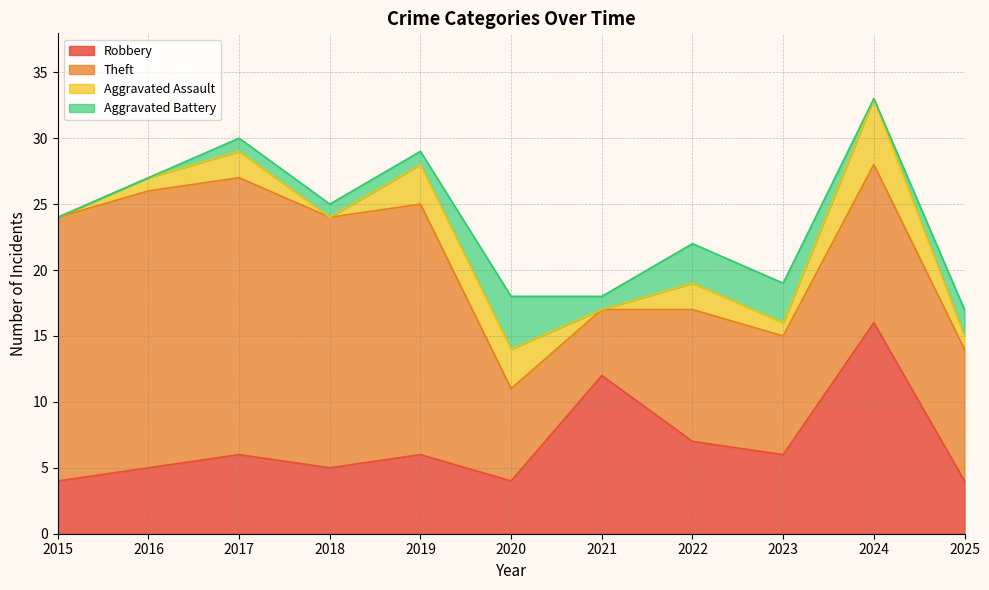

At which category does Aggravated Assault reach its first local peak?

2017